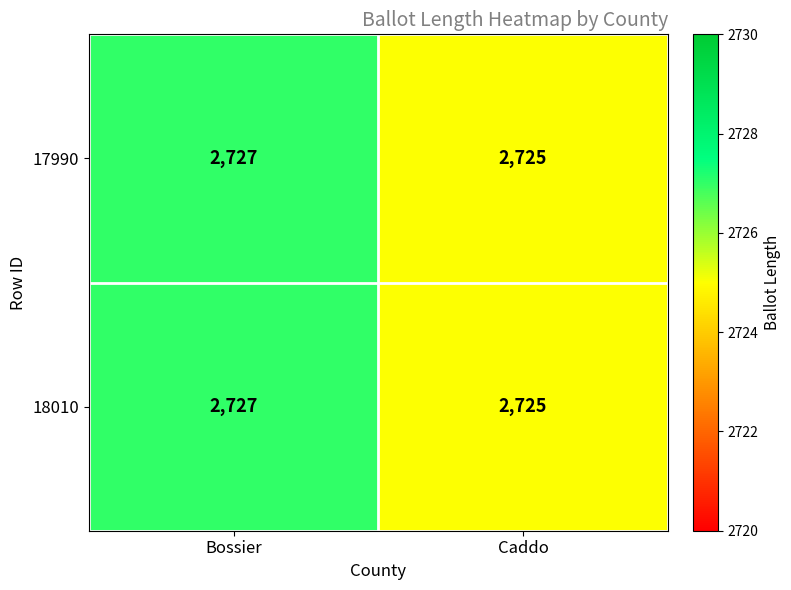

What is the sum of all 17990 values?

5452